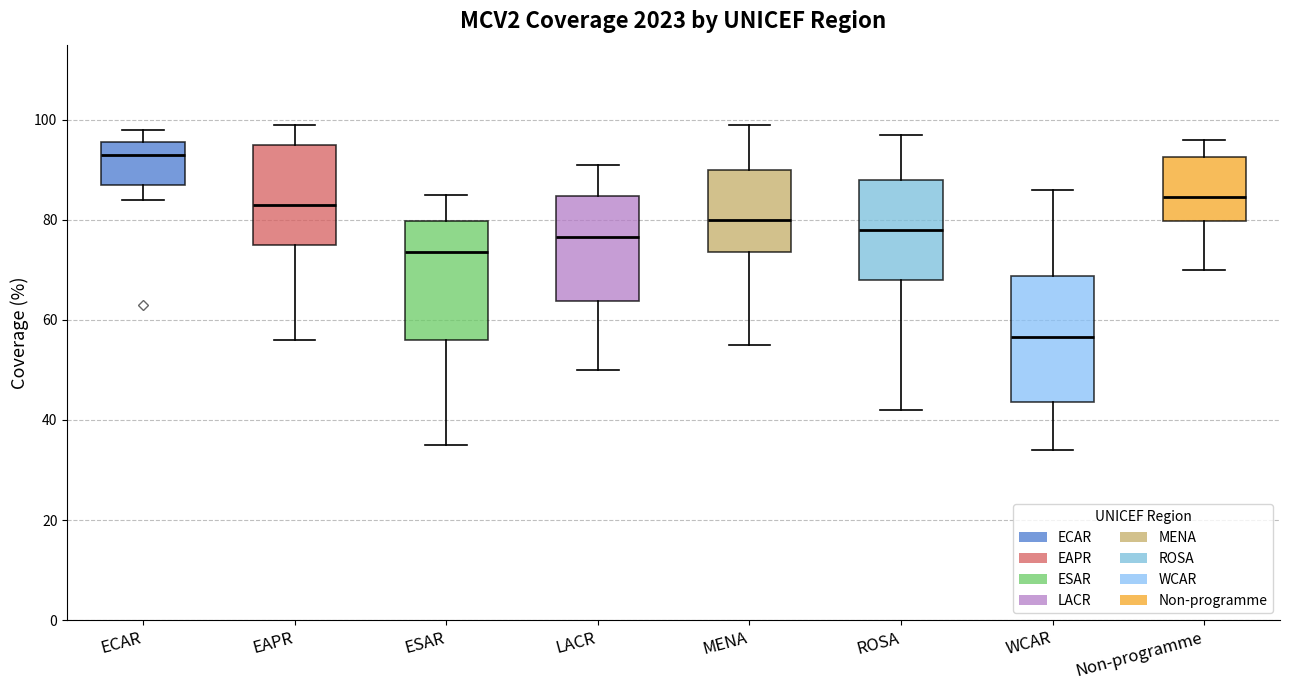

Which box has the lowest median line?

WCAR